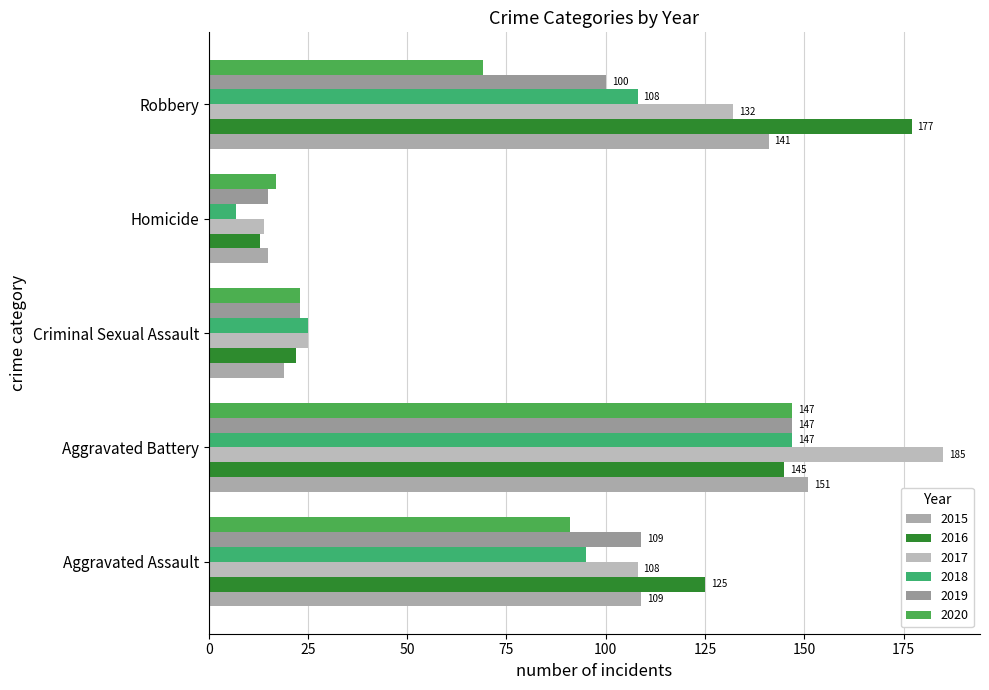

The 2016 series shows 106 at Robbery. True or false?

False